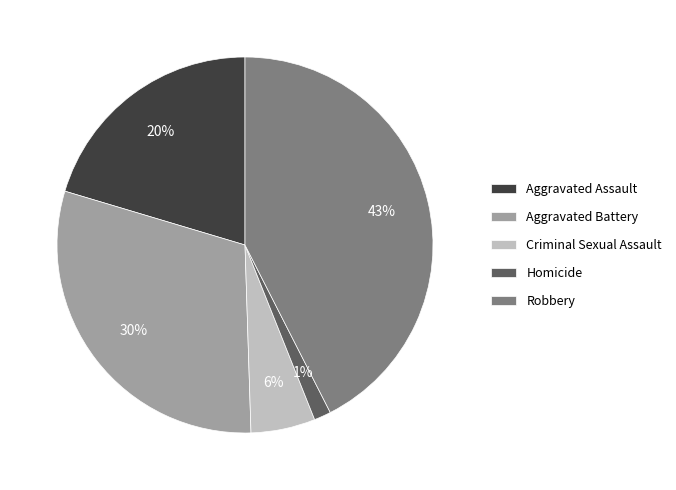

Which has a higher value, Aggravated Assault or Homicide?

Aggravated Assault